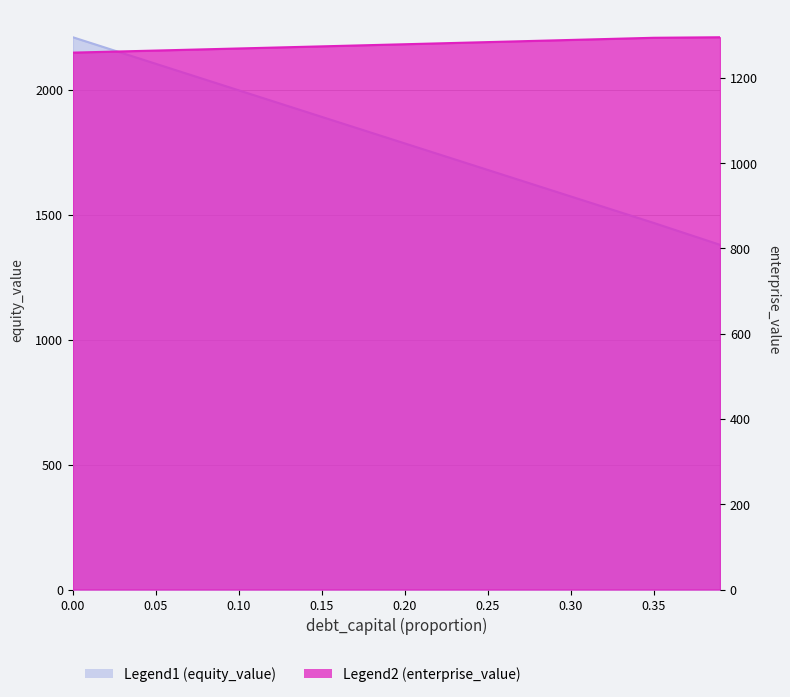

Is it true that Legend2 (enterprise_value) equals 1259.4 at 0.0?

True